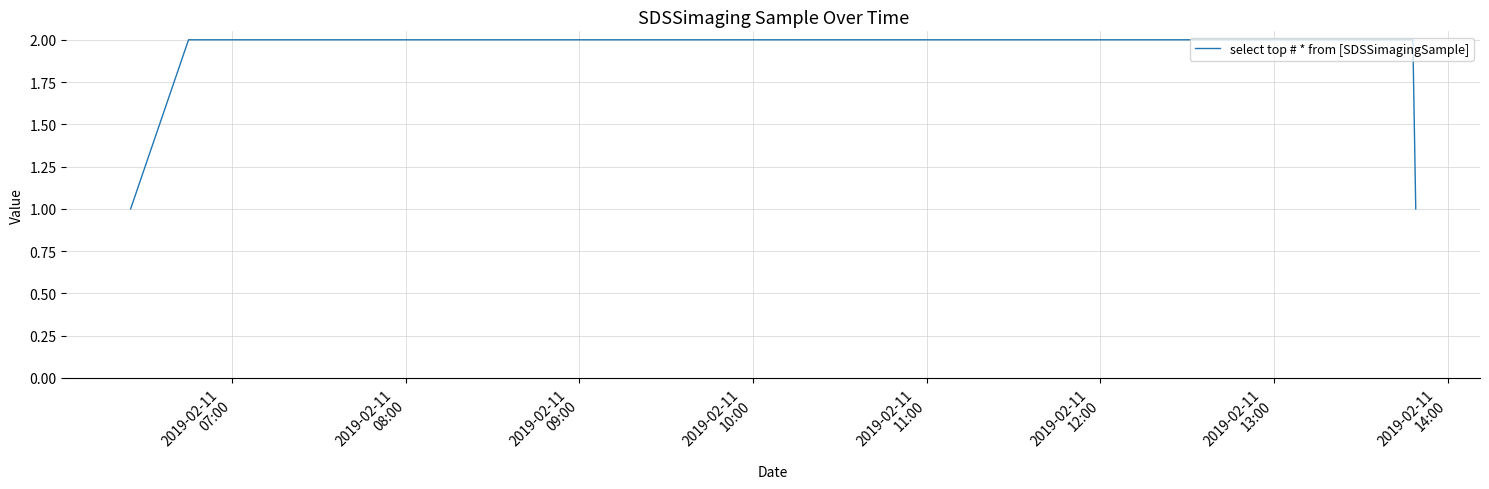

True or false: there are more than 2 points higher than both neighbors.

False